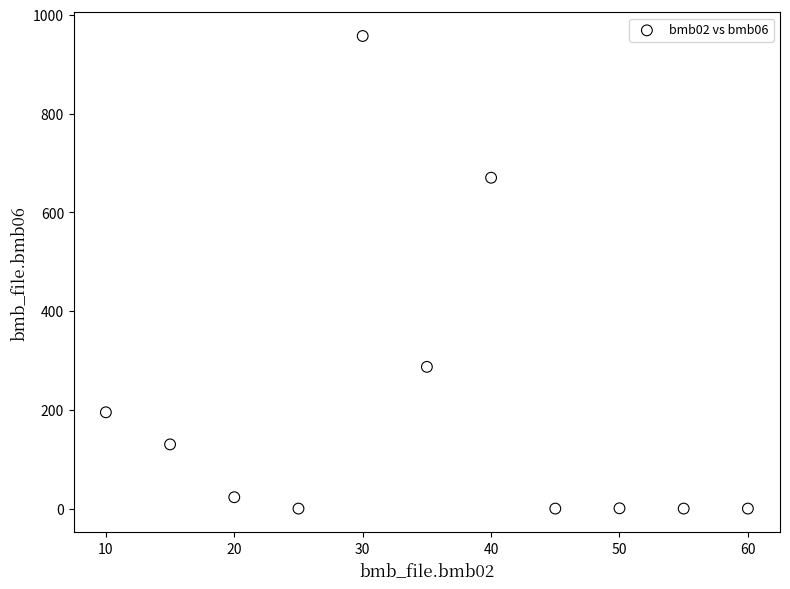

What is the range of Y values (max minus min)?

957.0